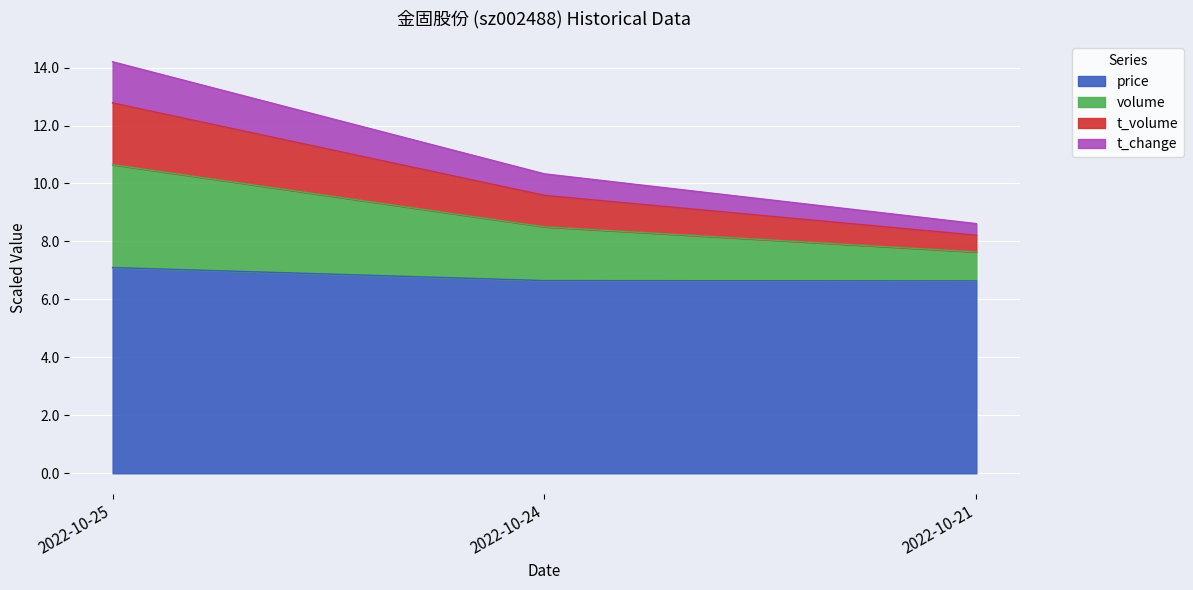

What is the difference between the maximum and minimum values in the price series?

0.5